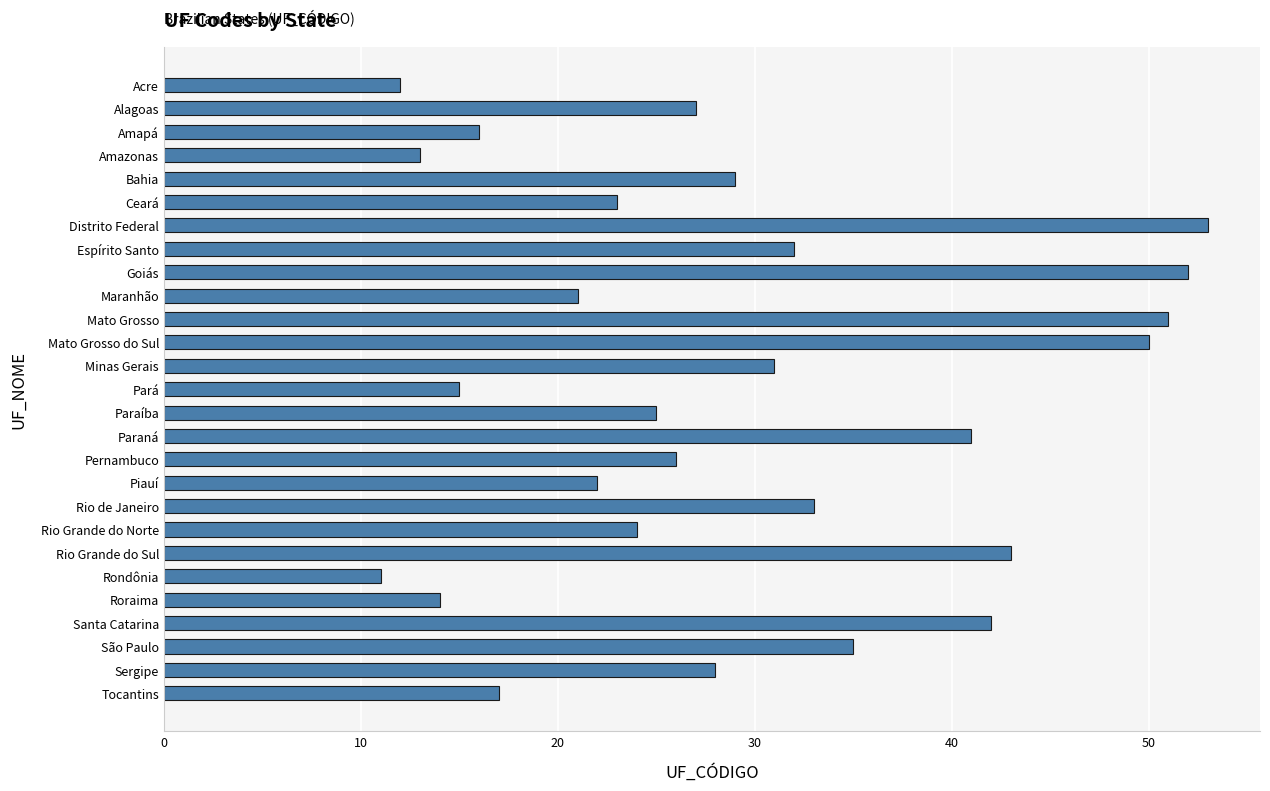

At which category does the chart reach its peak across all series?

Distrito Federal